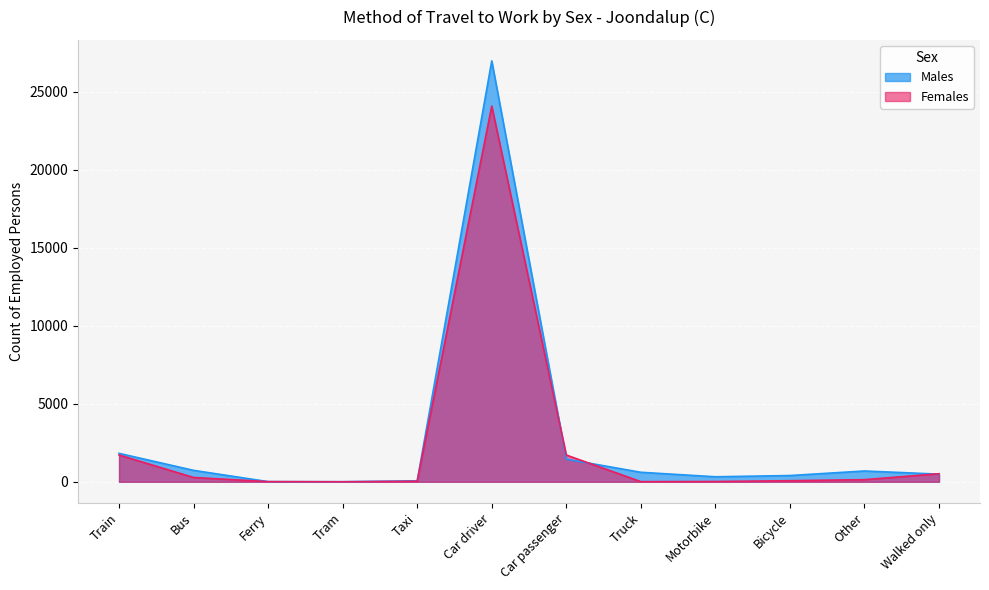

The value of Males at Bus is 486. True or false?

False